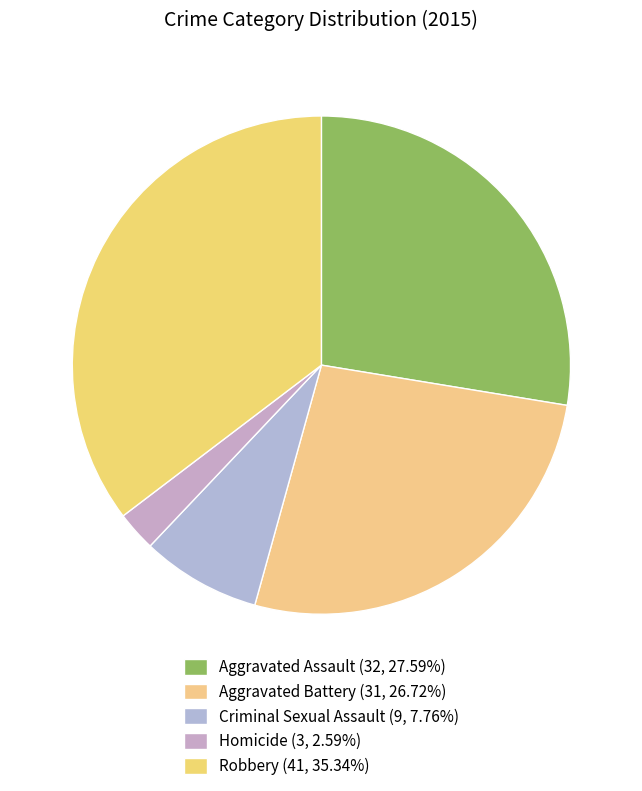

Is Aggravated Battery the majority of the pie?

No